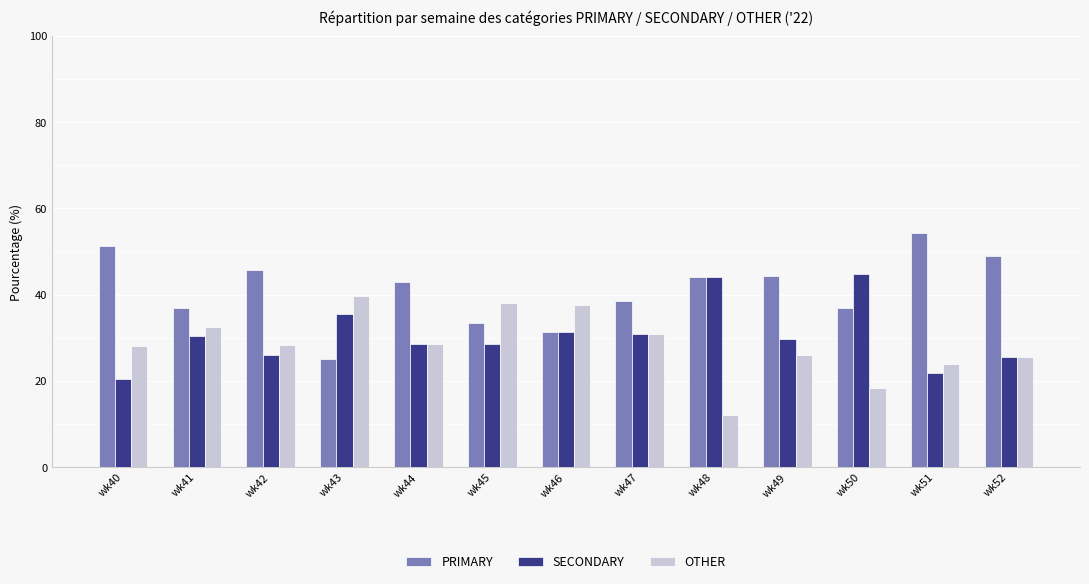

Which label corresponds to the largest value in the chart?

wk51